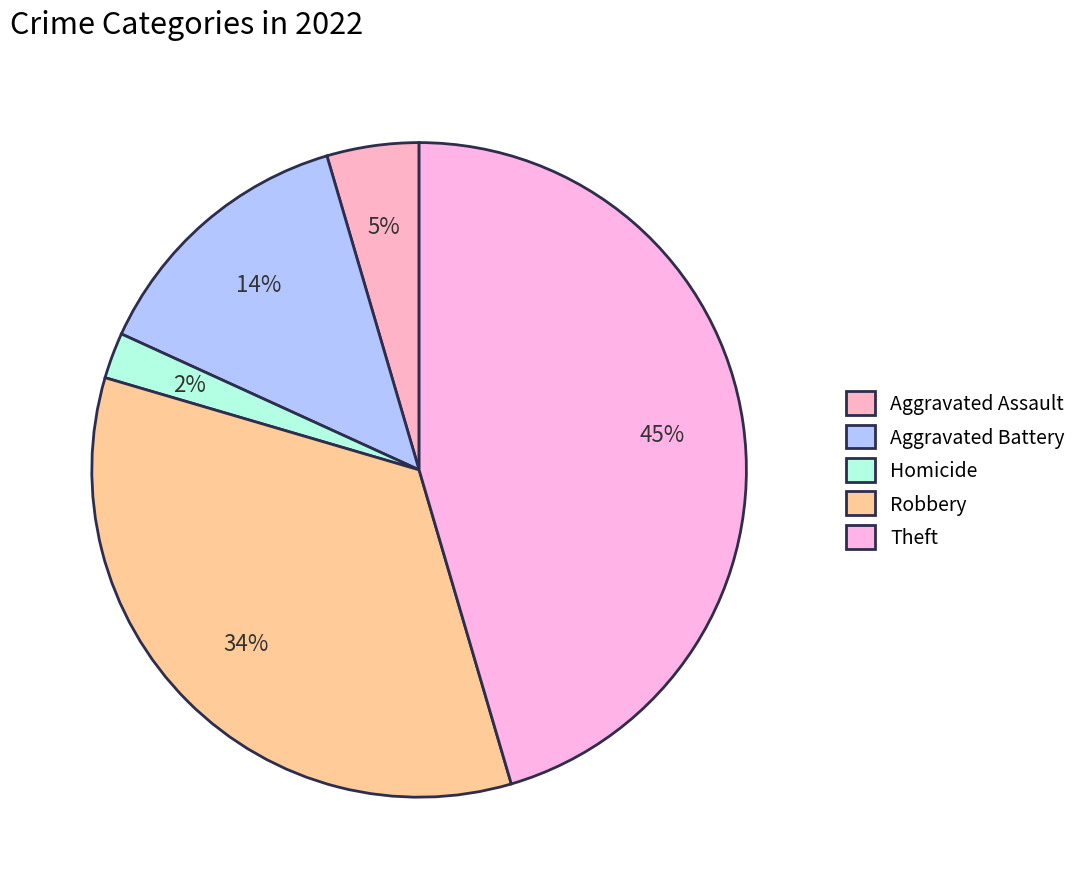

True or false: Aggravated Battery accounts for 28% of the total.

False